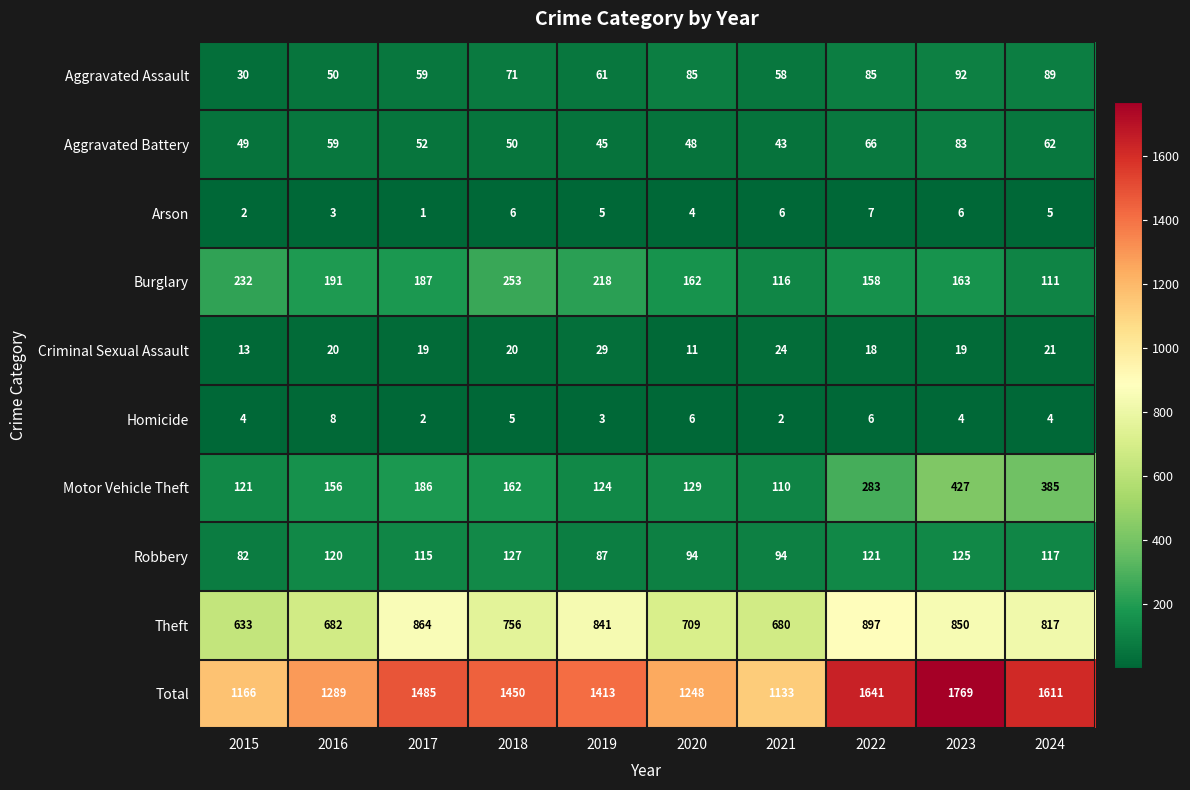

Which series has the largest total across all categories?

Total